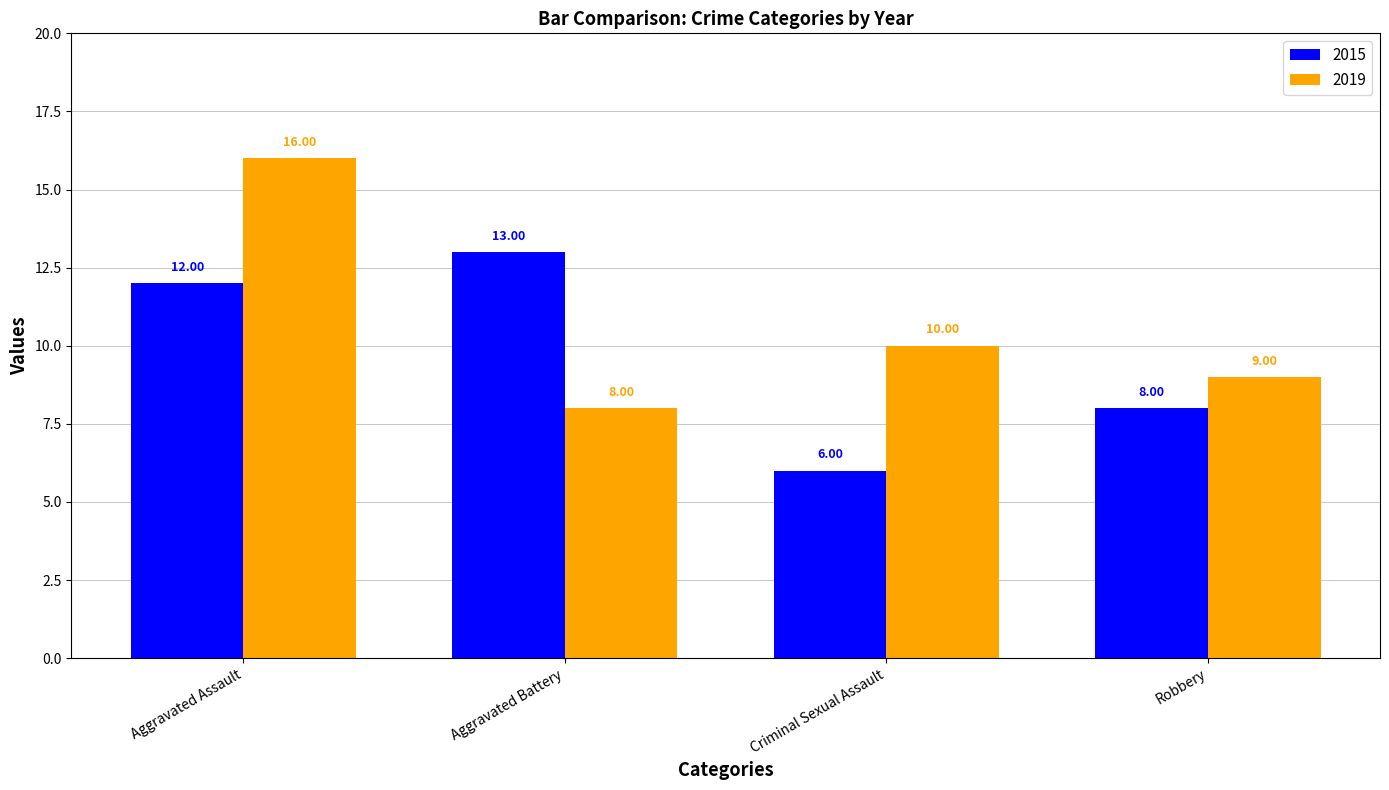

Which series has the widest spread of values?

2019